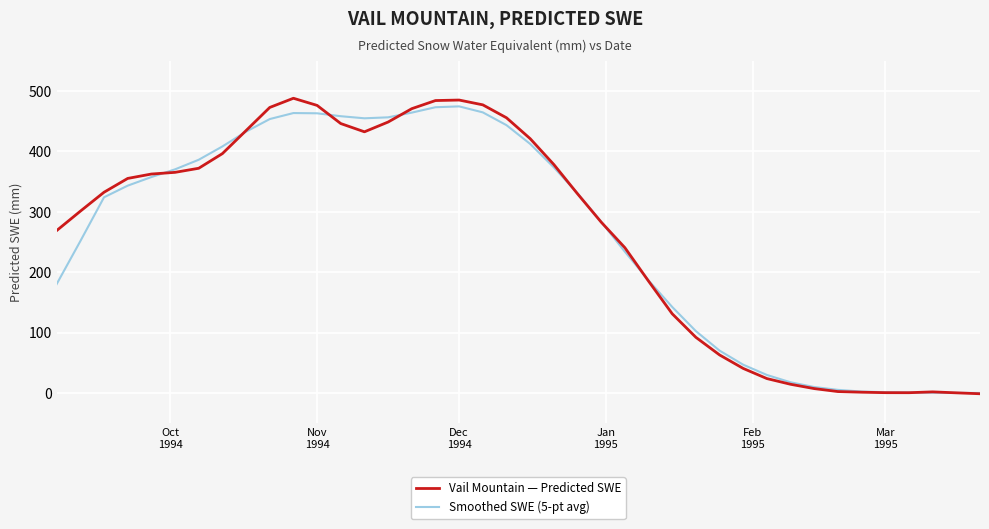

Which series has the widest spread of values?

Vail Mountain — Predicted SWE